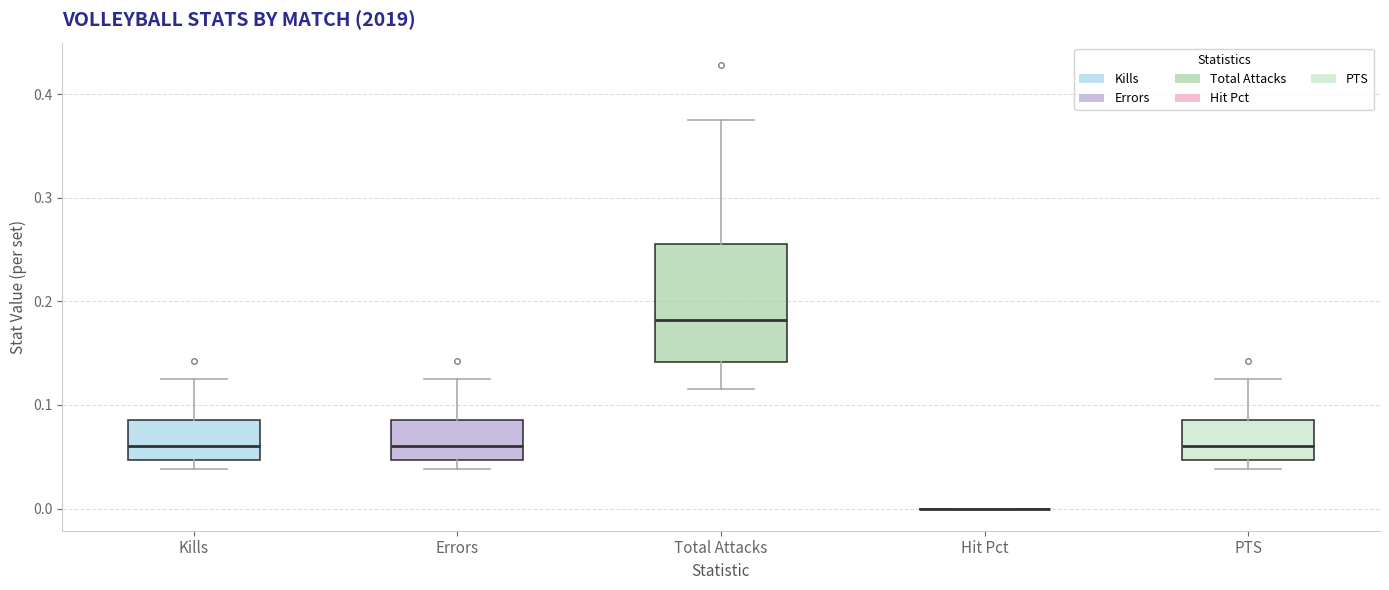

Reading left to right, transcribe this box plot: for each box, give where its median line is, the range the box spans, and where its two whiskers end, as read against the y-axis. The values are not printed on the chart, so give them approximately, as read against the axis.

Kills: median 0.06, box 0.05 to 0.09, whiskers 0.04 to 0.13
Errors: median 0.06, box 0.05 to 0.09, whiskers 0.04 to 0.13
Total Attacks: median 0.18, box 0.14 to 0.26, whiskers 0.12 to 0.38
Hit Pct: box collapsed to a line at 0.00, whiskers 0.00 to 0.00
PTS: median 0.06, box 0.05 to 0.09, whiskers 0.04 to 0.13